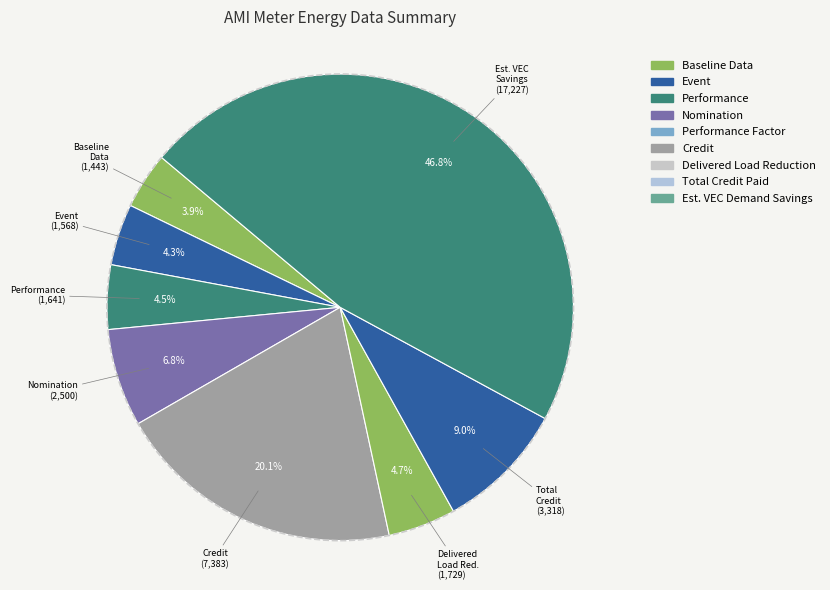

How many segments does this pie chart have?

8